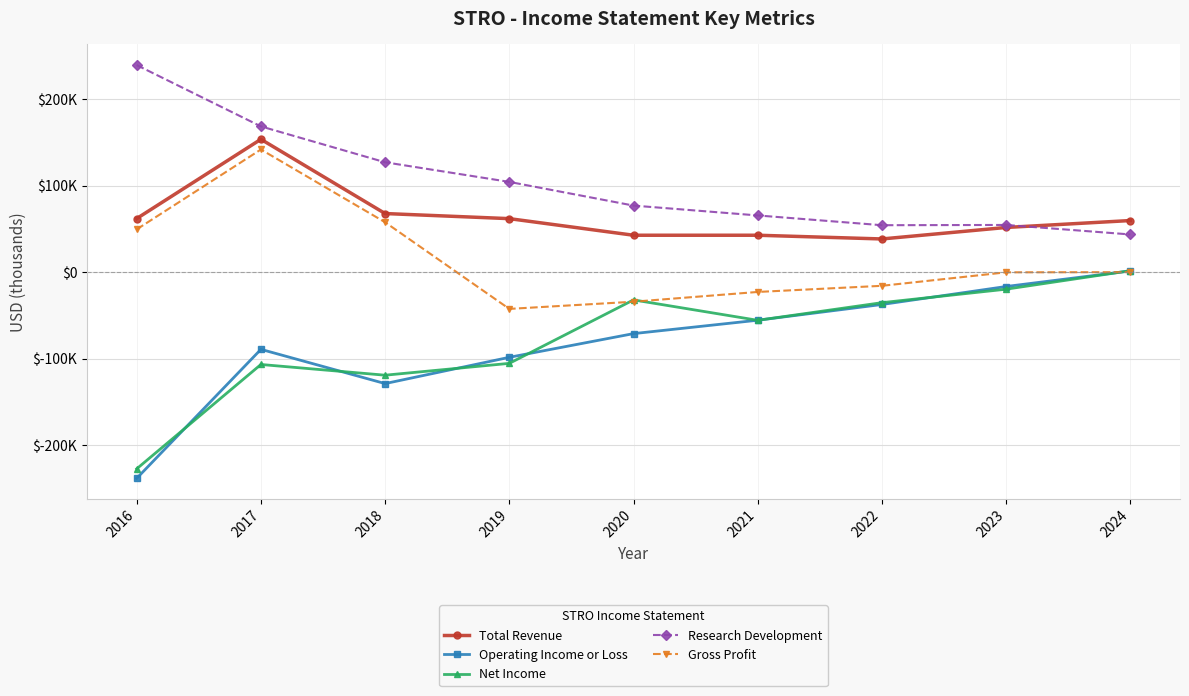

At how many categories does at least one series exceed 225958?

1